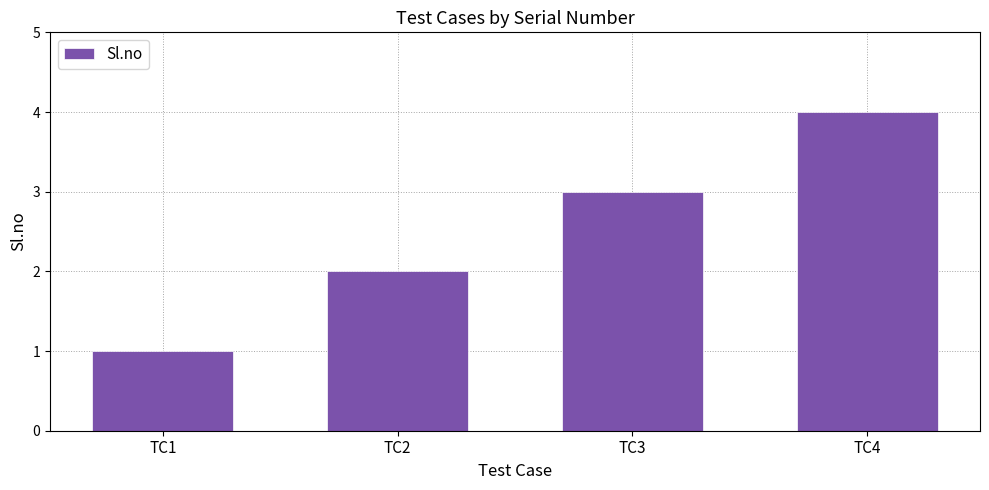

Rank the categories by value from lowest to highest.

TC1, TC2, TC3, TC4